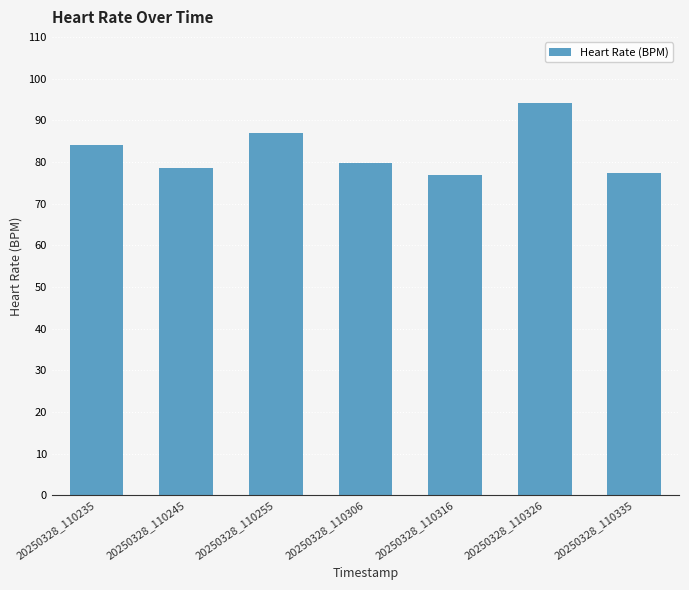

Approximately how many times larger is the value at 20250328_110316 compared to 20250328_110306?

1.0